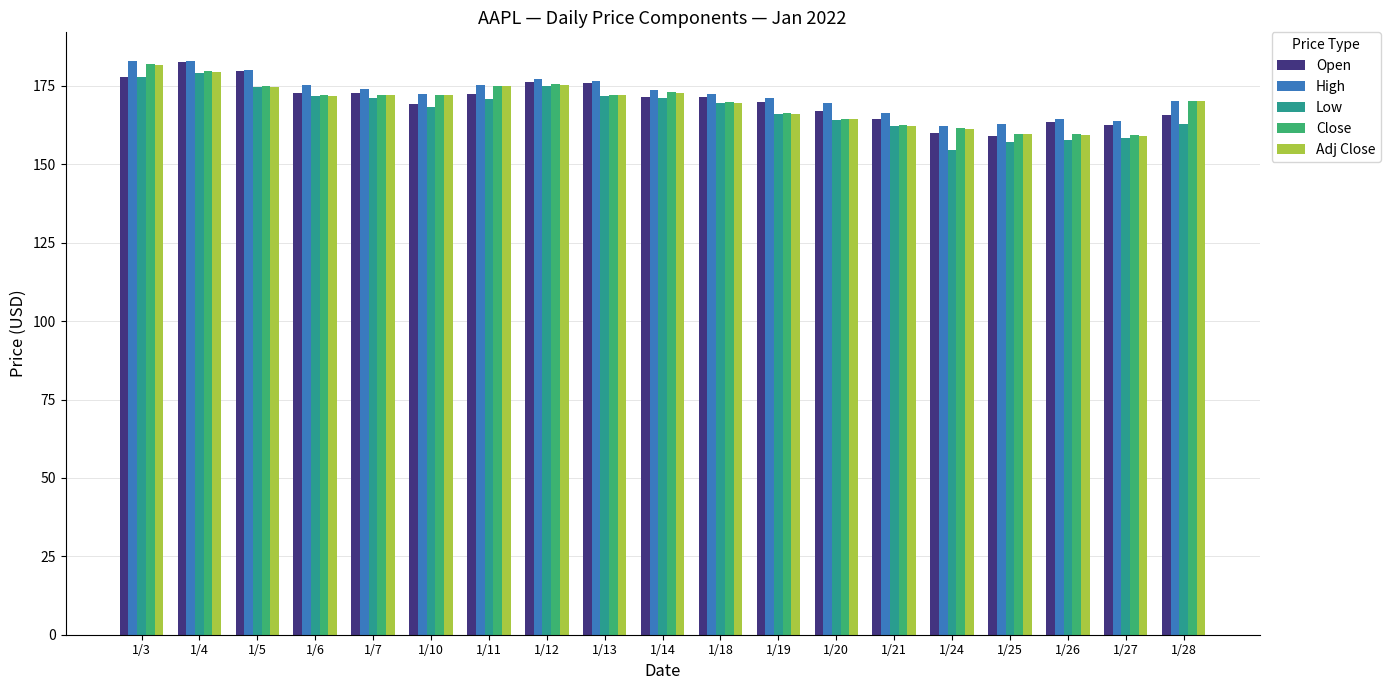

How many categories are shown in the chart?

19